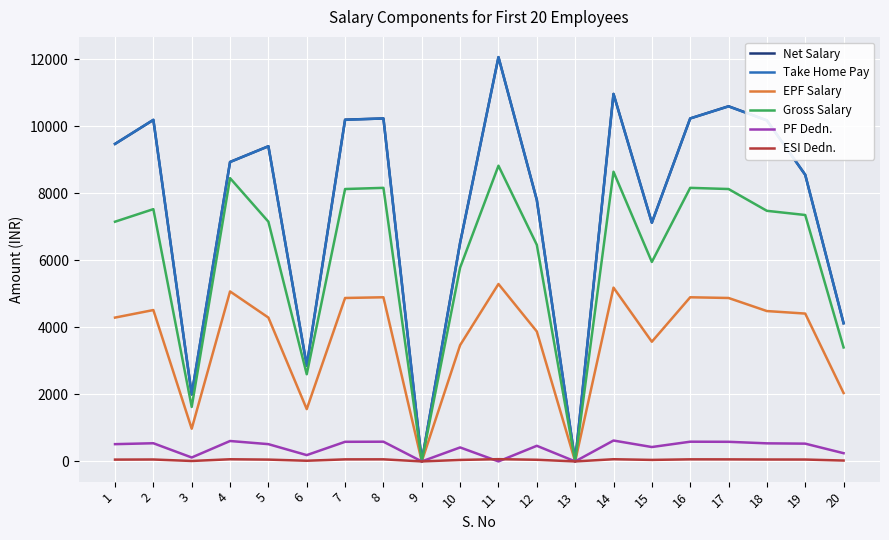

Which series has the widest spread of values?

Take Home Pay